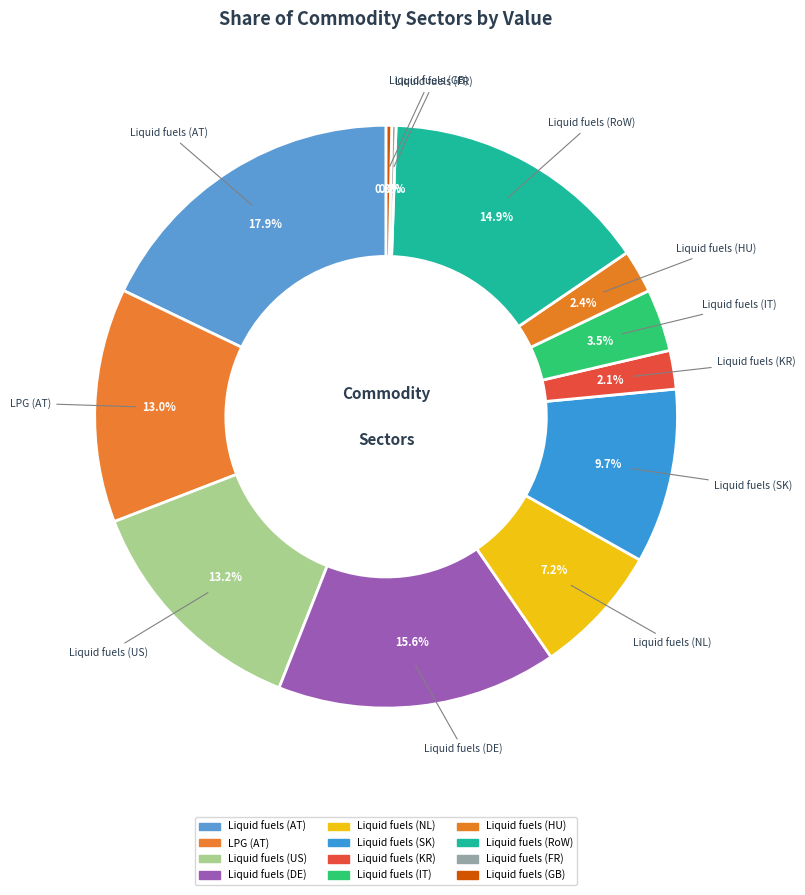

Combined, what portion of the pie is Liquid fuels (IT) and Liquid fuels (RoW)?

18.4%